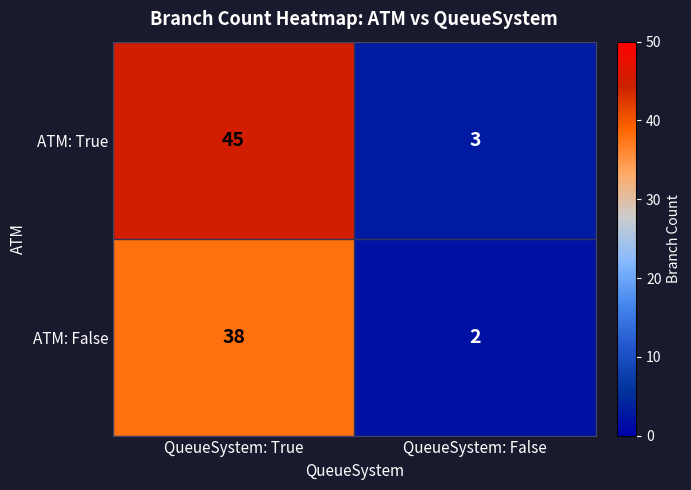

Rank the series at QueueSystem: True from highest to lowest value.

ATM: True, ATM: False